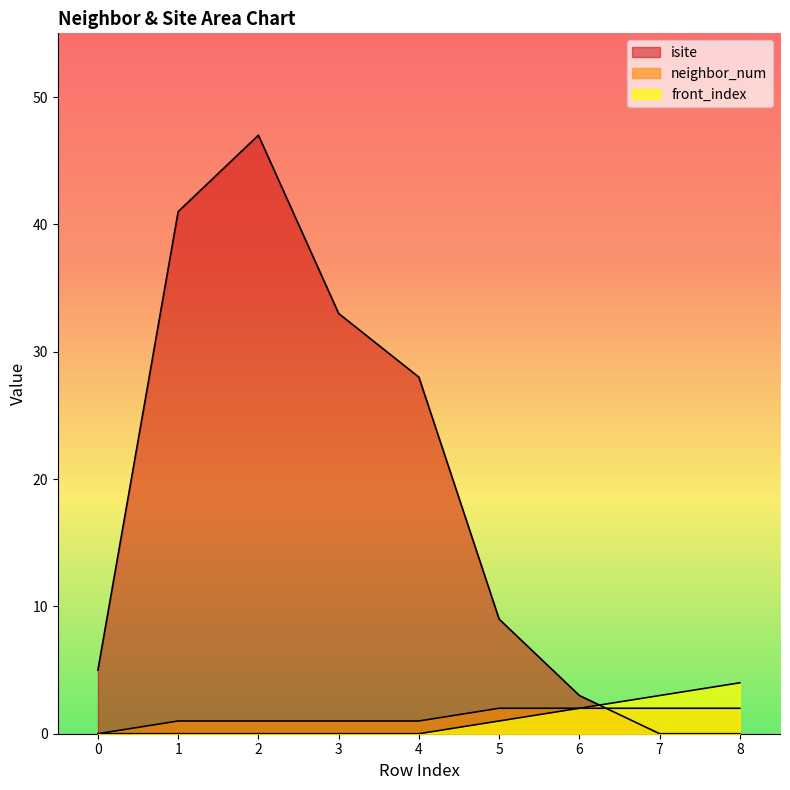

List the labels in order of front_index value, largest first.

8, 7, 6, 5, 0, 1, 2, 3, 4